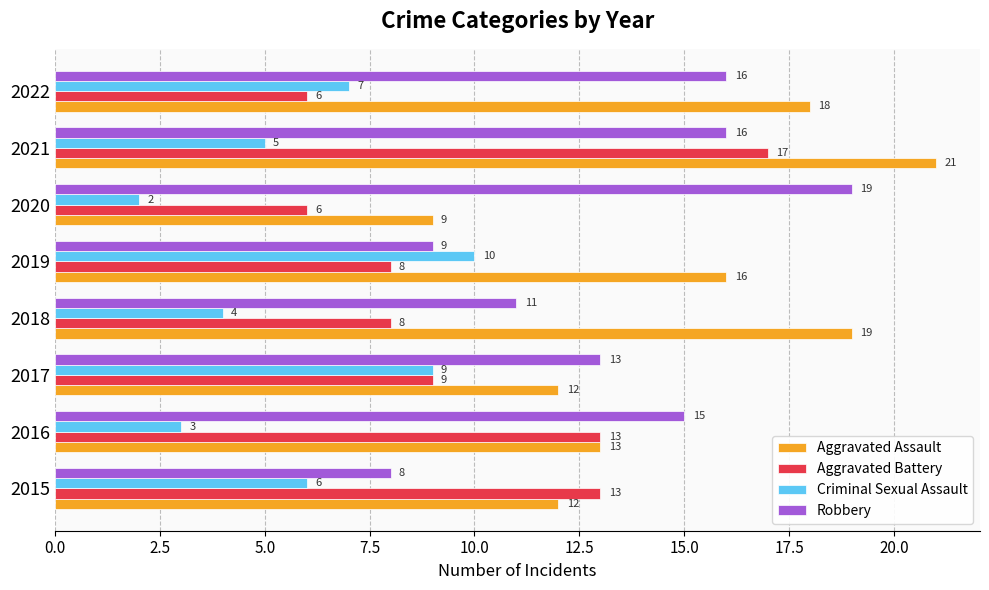

What is the difference between the highest and lowest values at 2015?

7